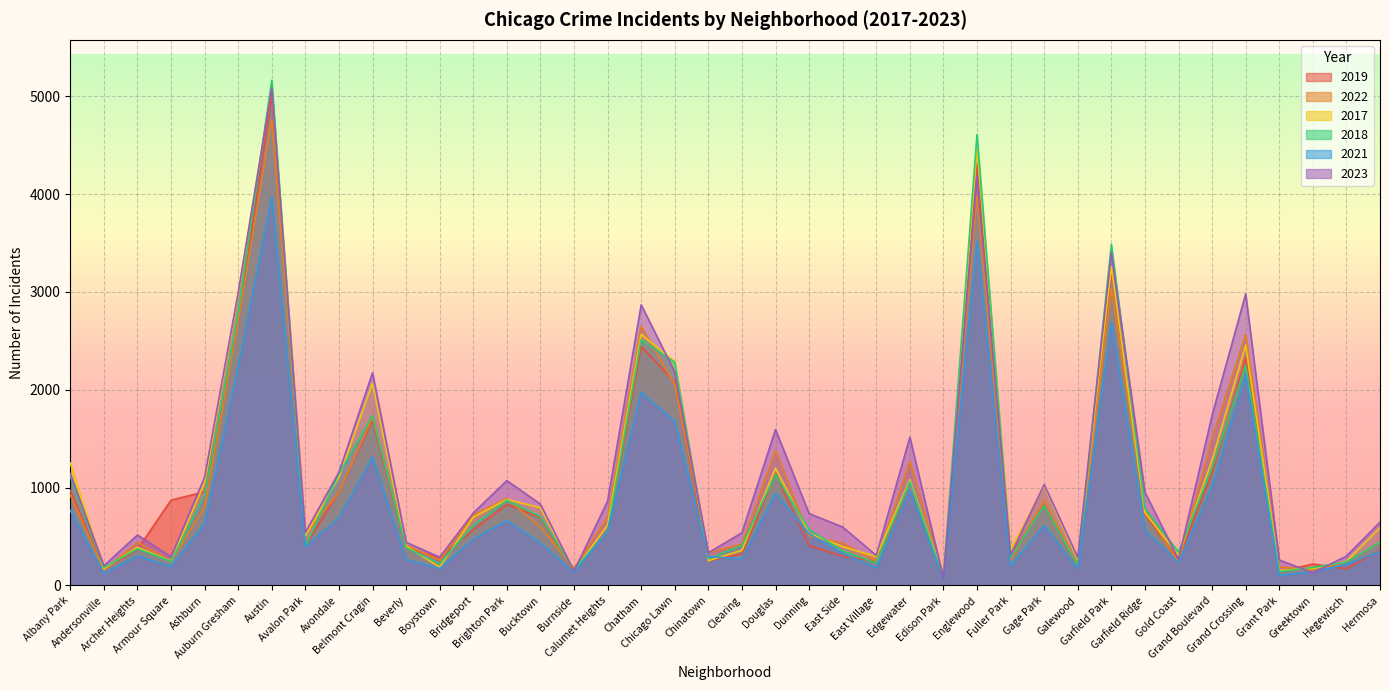

True or false: 2019 has a value of 2328 at Grand Crossing.

True